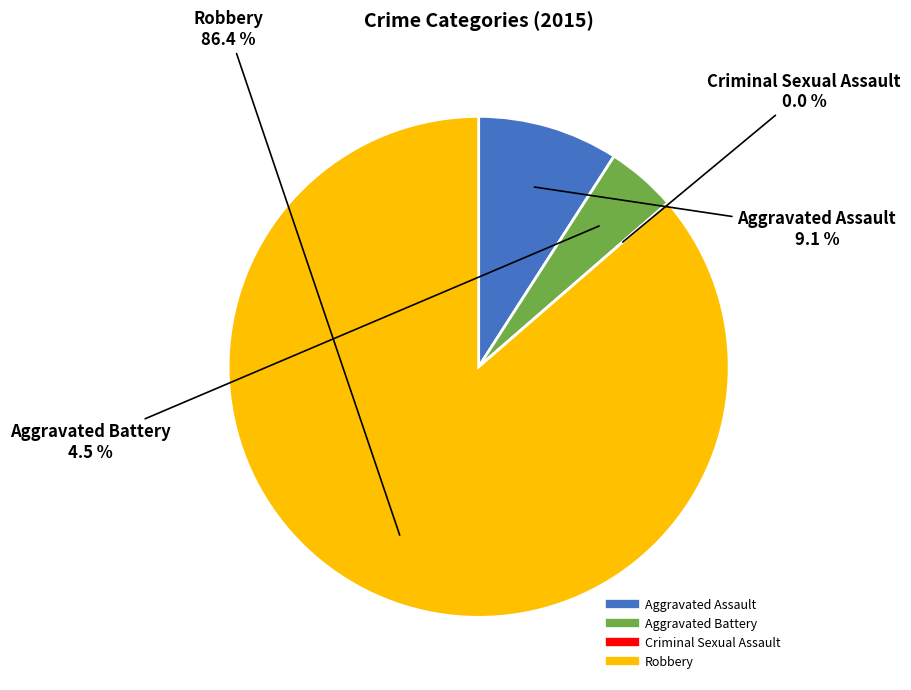

Is it true that Robbery is 74% of the pie?

False